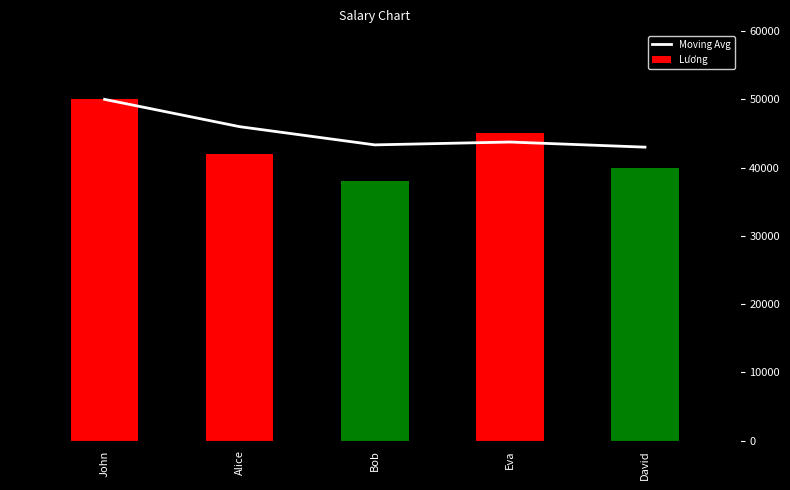

Rank the categories by value from lowest to highest.

David, Bob, Eva, Alice, John